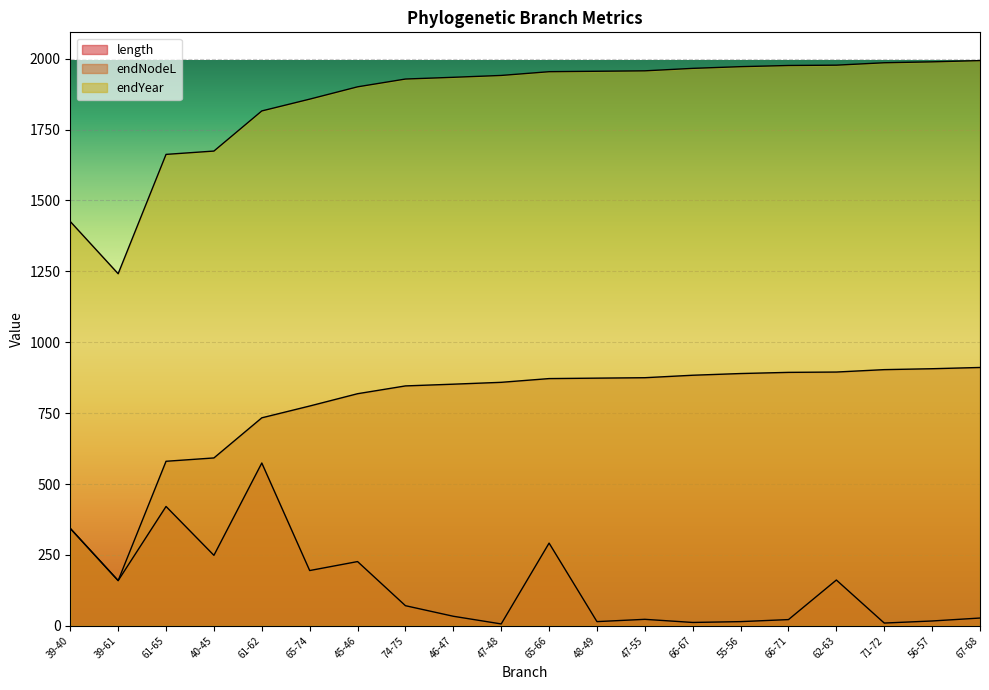

Which has a higher value, 39-61 or 45-46?

45-46